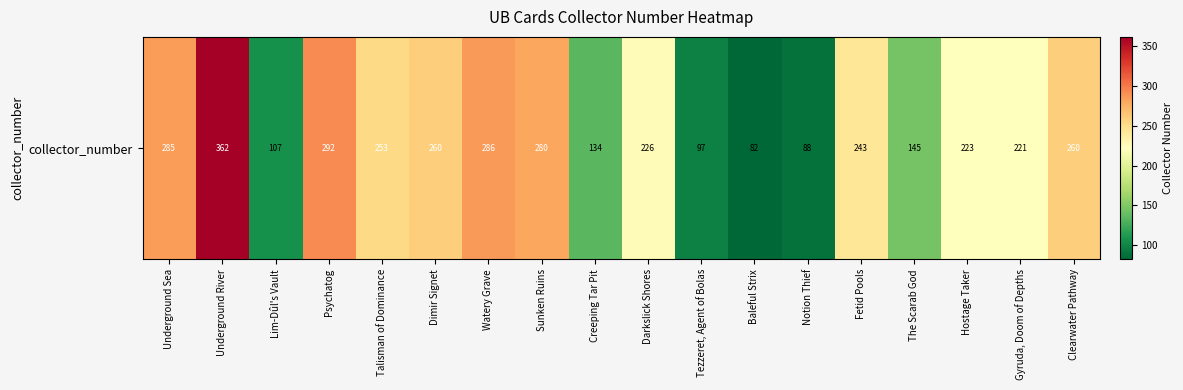

What is the change in value from Dimir Signet to Watery Grave?

+26